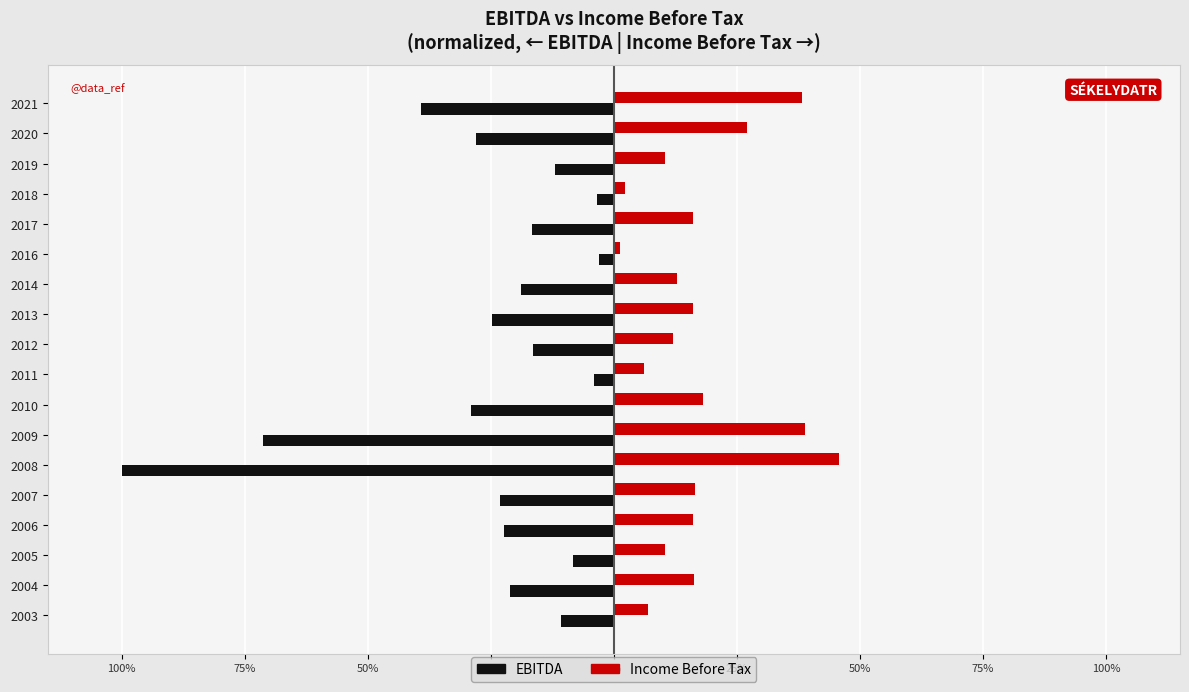

What are all the series names shown in the legend?

EBITDA, Income Before Tax